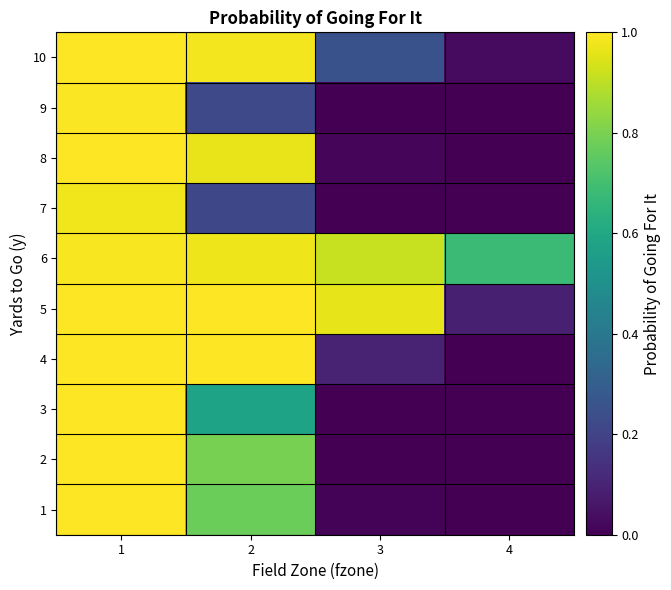

Reading left to right, what are all the values shown in this chart?

1: 1=1.0	2=0.8	3=0.0	4=0.0
2: 1=1.0	2=0.8	3=0.0	4=0.0
3: 1=1.0	2=0.6	3=0.0	4=0.0
4: 1=1.0	2=1.0	3=0.1	4=0.0
5: 1=1.0	2=1.0	3=1.0	4=0.1
6: 1=1.0	2=1.0	3=0.9	4=0.7
7: 1=1.0	2=0.2	3=0.0	4=0.0
8: 1=1.0	2=1.0	3=0.0	4=0.0
9: 1=1.0	2=0.2	3=0.0	4=0.0
10: 1=1.0	2=1.0	3=0.3	4=0.0